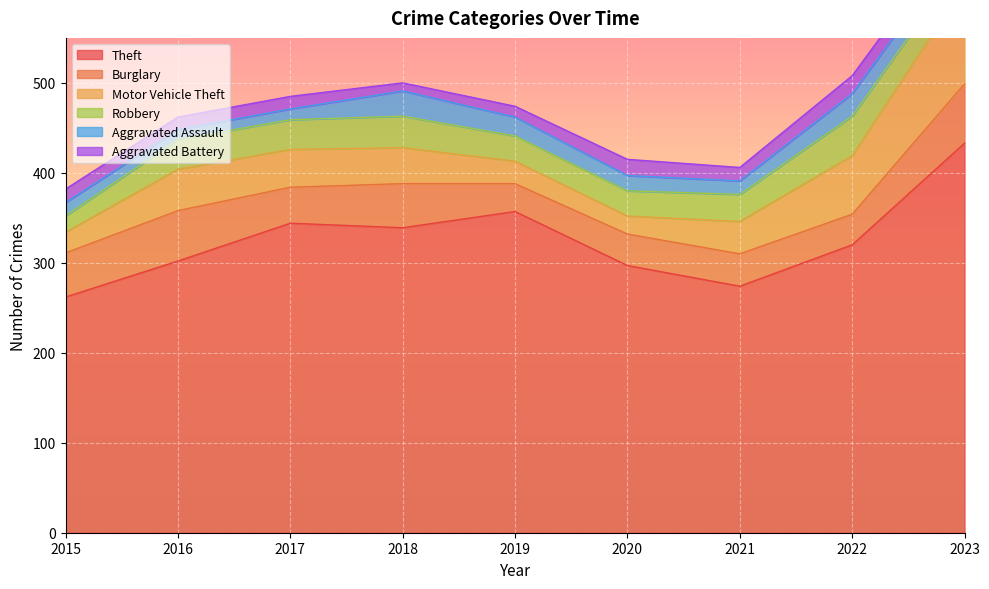

What value does the Theft series have at 2021?

274